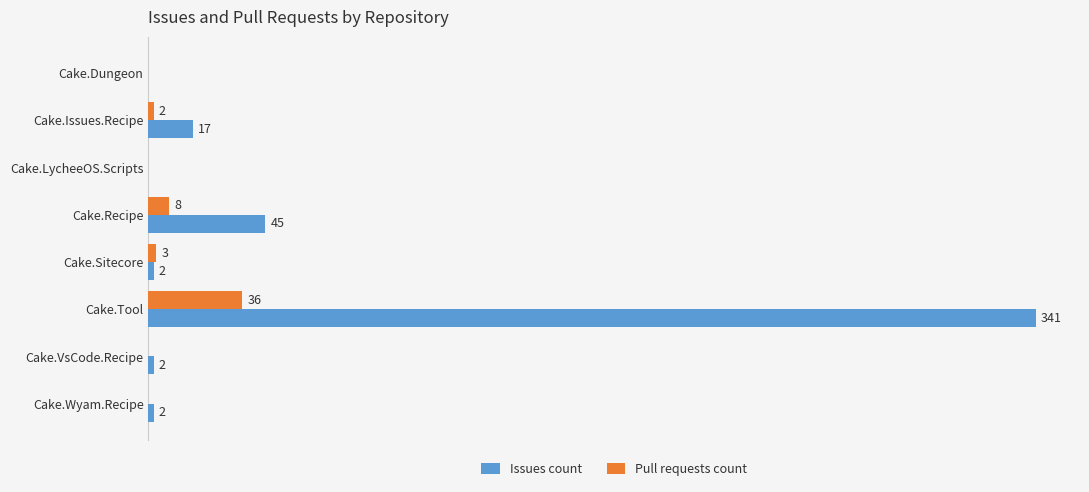

Between Cake.Dungeon and Cake.VsCode.Recipe, which series saw the biggest shift?

Issues count